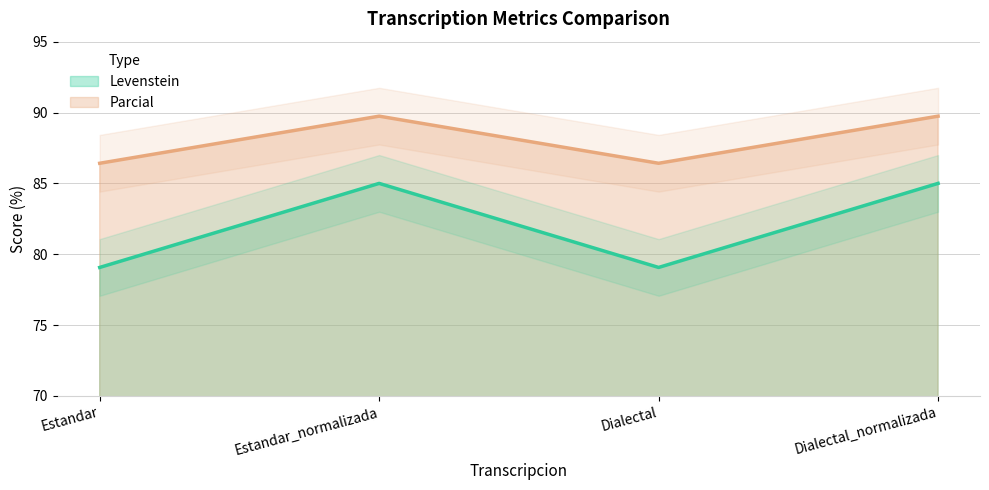

True or false: Levenstein and Parcial intersect in this chart.

False